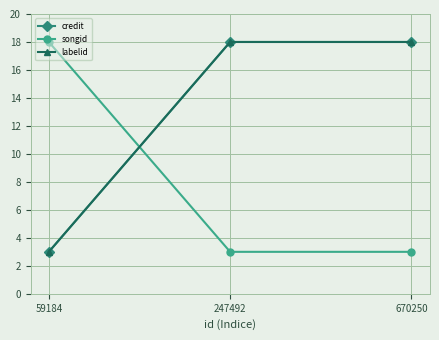

How many lines are shown in the chart?

3